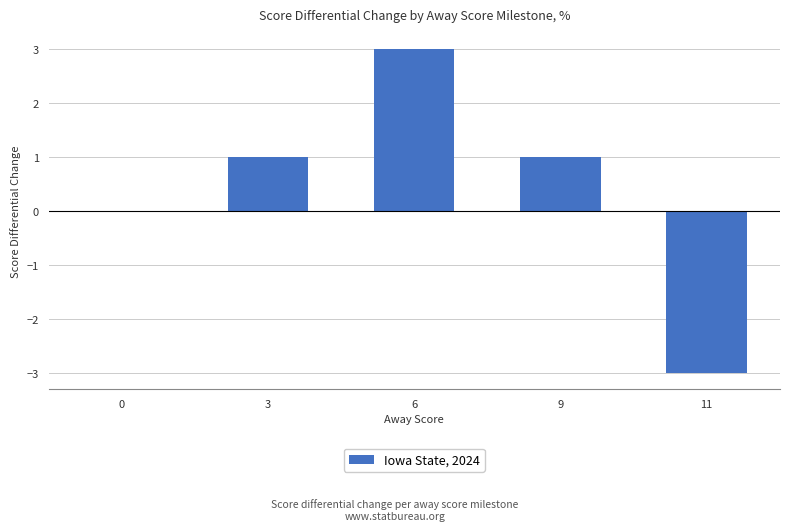

Count the number of categories in the chart.

5